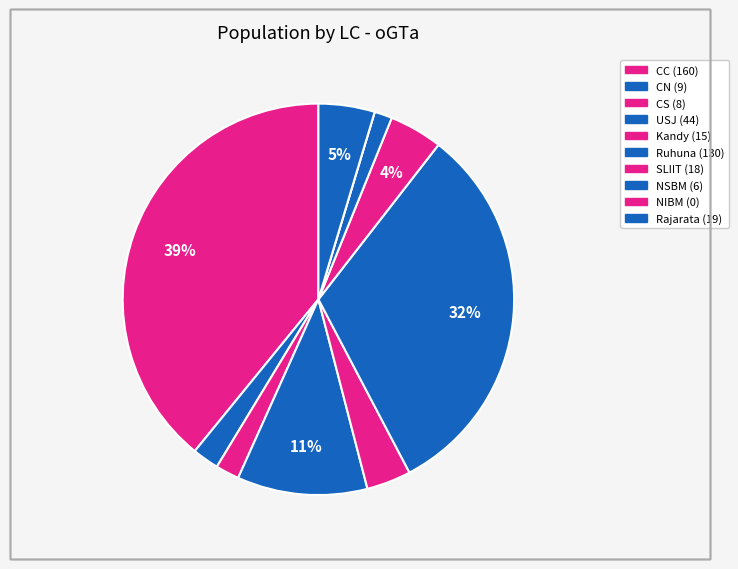

Combined, what portion of the pie is NIBM and Kandy?

3.7%